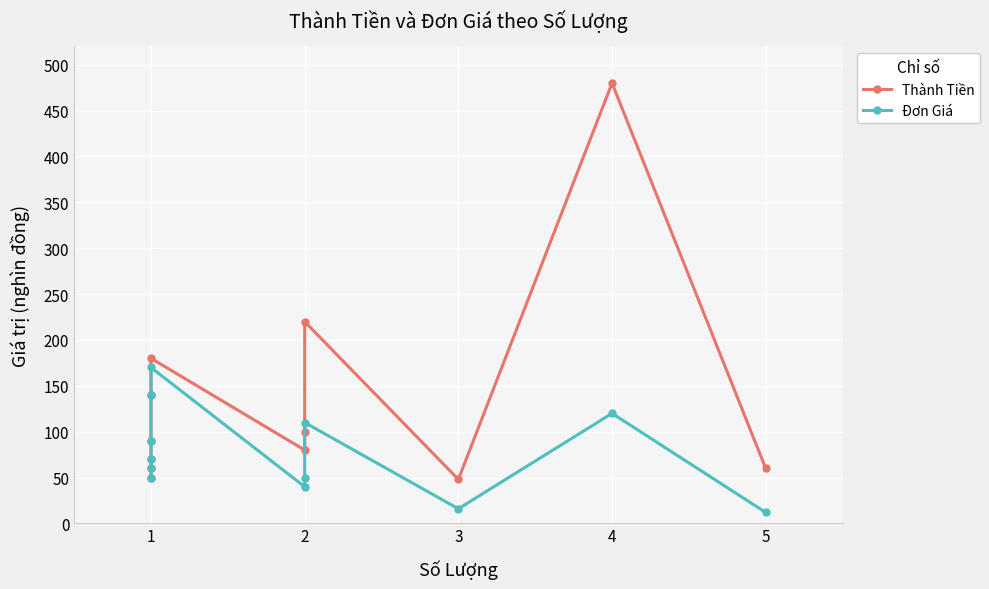

Is the value of Thành Tiền at 1 greater than the value of Đơn Giá at 1?

No